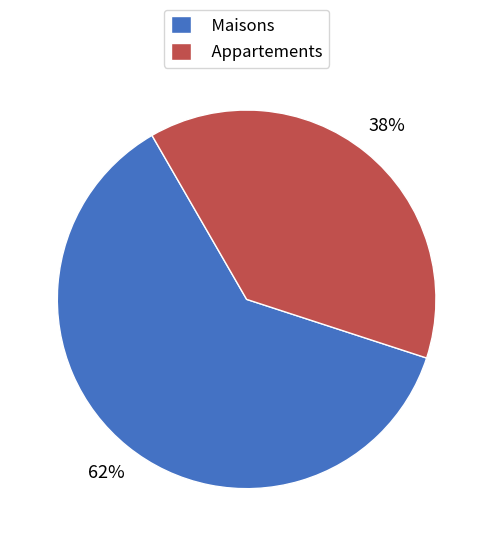

Which slice represents more than half of the pie?

Maisons